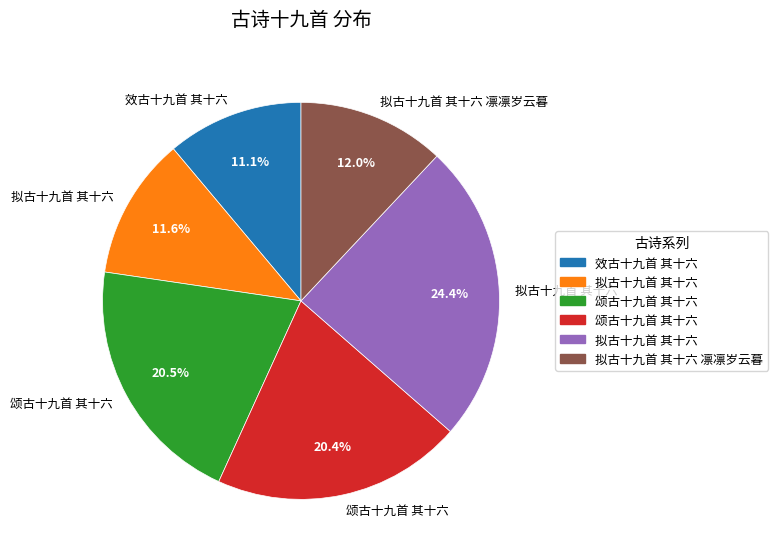

How many slices are in this pie chart?

6